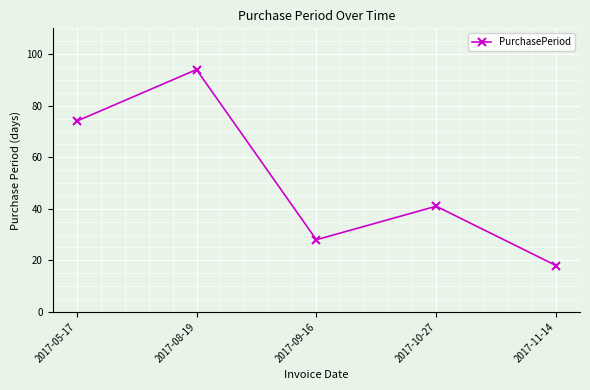

How many points are lower than both their immediate neighbors (excluding endpoints)?

1